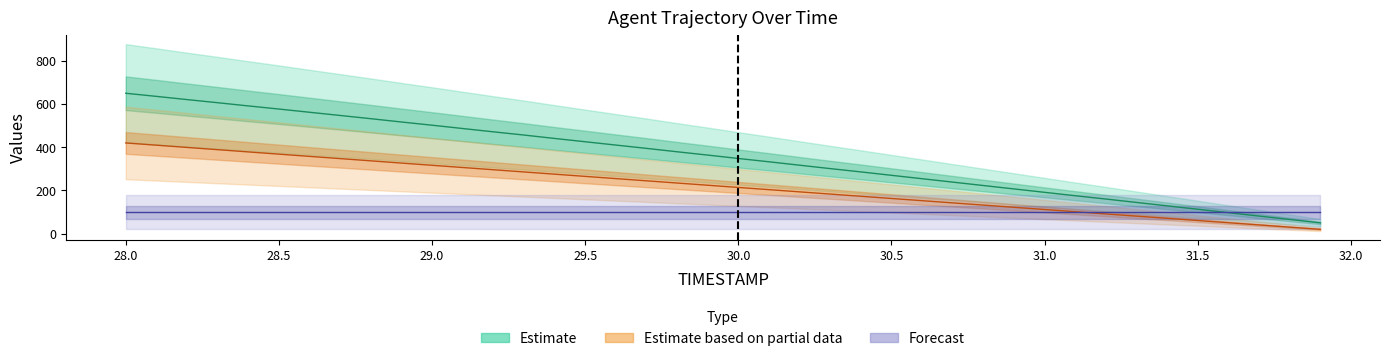

Rank the categories by Y value from lowest to highest.

31.9, 31.8, 31.7, 31.6, 31.5, 31.4, 31.3, 31.2, 31.1, 31.0, 30.9, 30.8, 30.7, 30.6, 30.5, 30.4, 30.3, 30.2, 30.1, 30.0, 29.9, 29.8, 29.7, 29.6, 29.5, 29.4, 29.3, 29.2, 29.1, 29.0, 28.9, 28.8, 28.7, 28.6, 28.5, 28.4, 28.3, 28.2, 28.1, 28.0